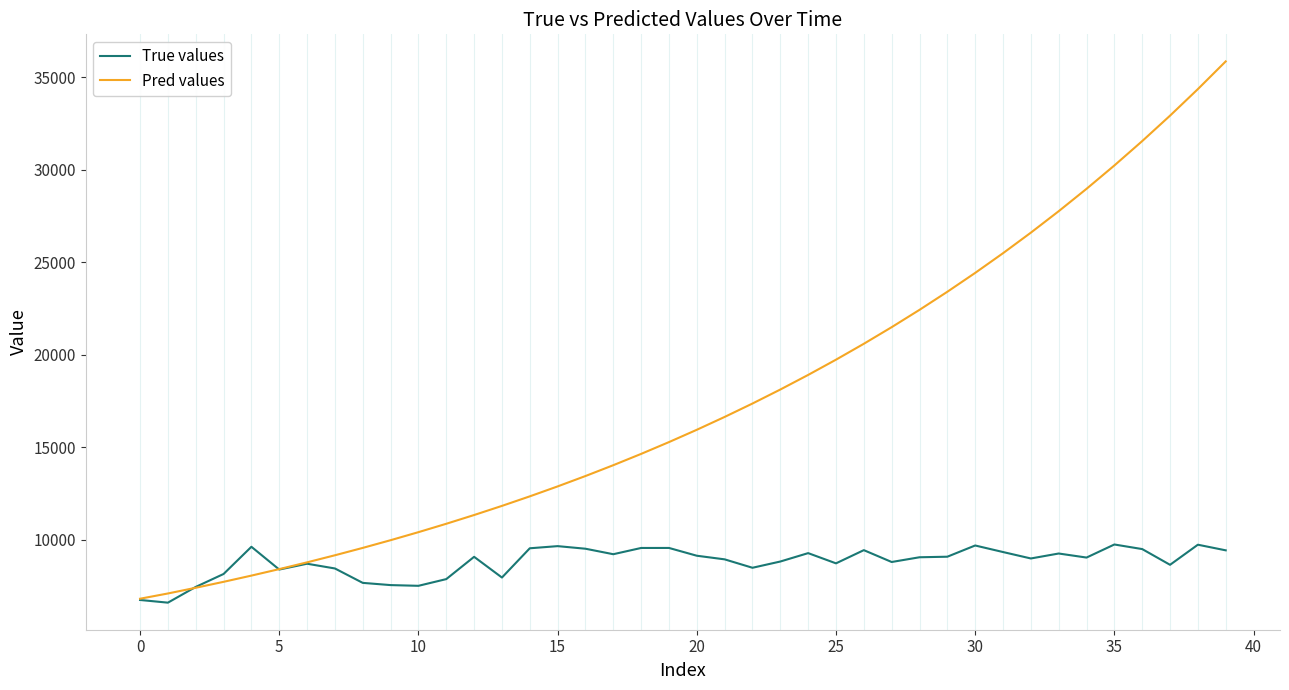

What is the average value of the True values series?

8785.9